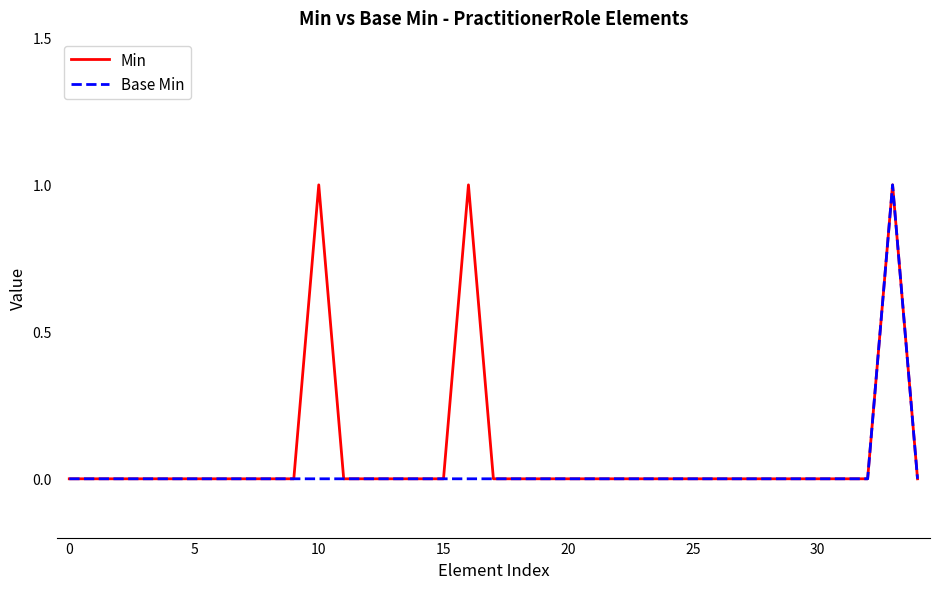

How many Min values are between 0 and 1?

35